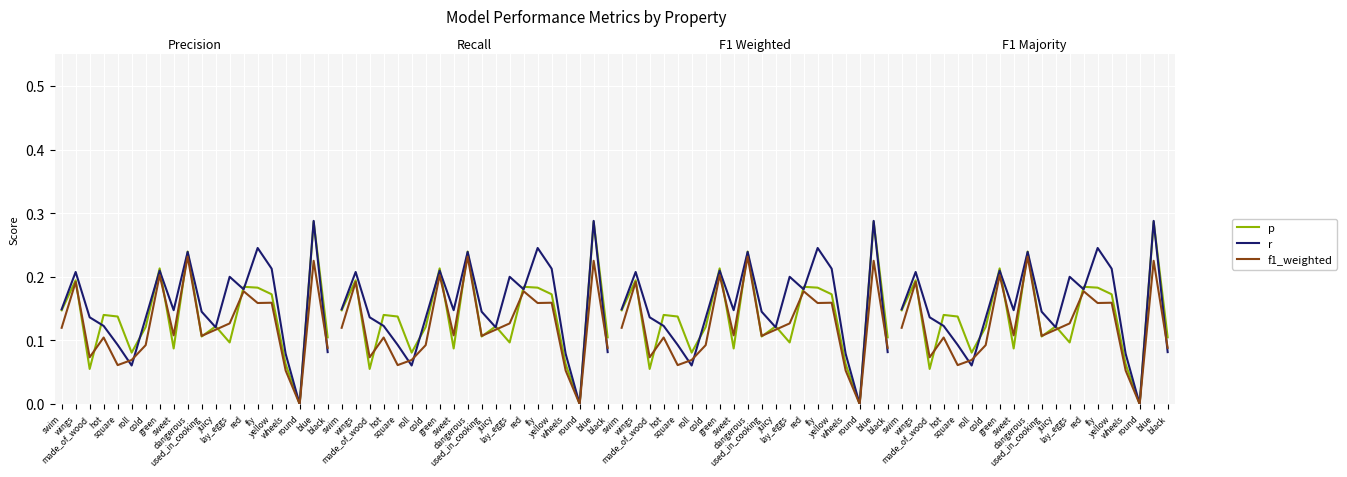

Reading left to right, transcribe all the data shown in this chart.

p: swim=0.1	wings=0.2	made_of_wood=0.1	hot=0.1	square=0.1	roll=0.1	cold=0.1	green=0.2	sweet=0.1	dangerous=0.2	used_in_cooking=0.1	juicy=0.1	lay_eggs=0.1	red=0.2	fly=0.2	yellow=0.2	wheels=0.1	round=0.0	blue=0.3	black=0.1
r: swim=0.1	wings=0.2	made_of_wood=0.1	hot=0.1	square=0.1	roll=0.1	cold=0.1	green=0.2	sweet=0.1	dangerous=0.2	used_in_cooking=0.1	juicy=0.1	lay_eggs=0.2	red=0.2	fly=0.2	yellow=0.2	wheels=0.1	round=0.0	blue=0.3	black=0.1
f1_weighted: swim=0.1	wings=0.2	made_of_wood=0.1	hot=0.1	square=0.1	roll=0.1	cold=0.1	green=0.2	sweet=0.1	dangerous=0.2	used_in_cooking=0.1	juicy=0.1	lay_eggs=0.1	red=0.2	fly=0.2	yellow=0.2	wheels=0.1	round=0.0	blue=0.2	black=0.1